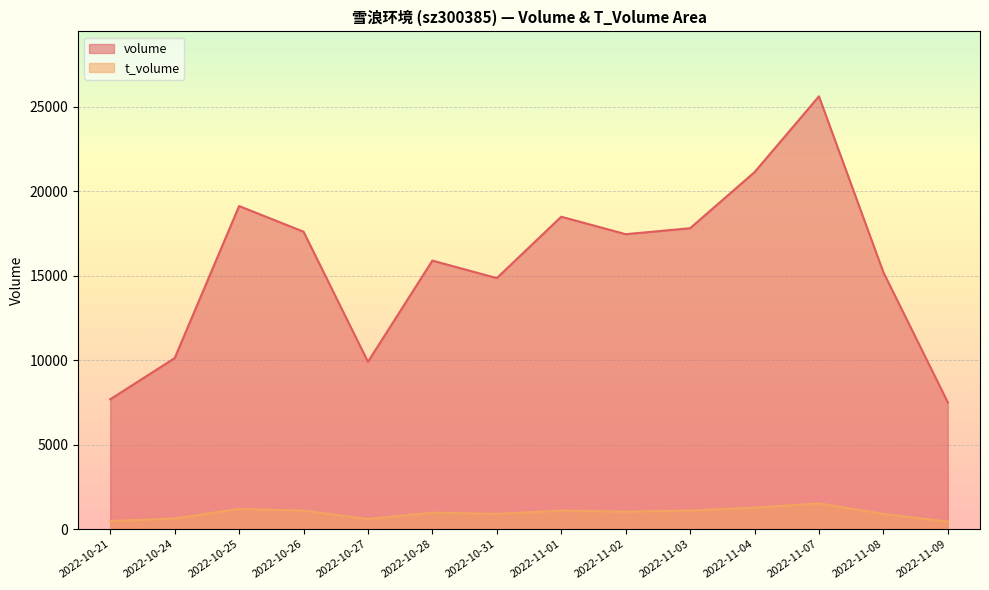

Between 2022-10-27 and 2022-11-01, which series saw the biggest shift?

volume